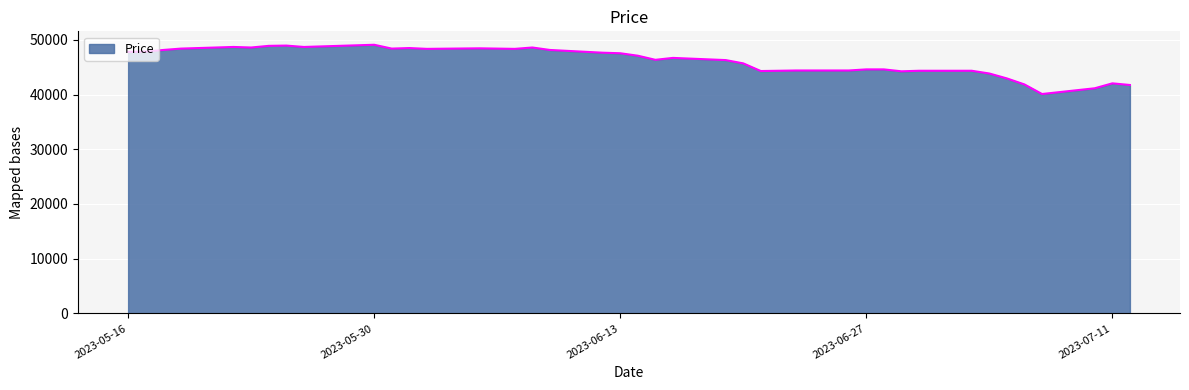

What is the smallest value displayed?

40100